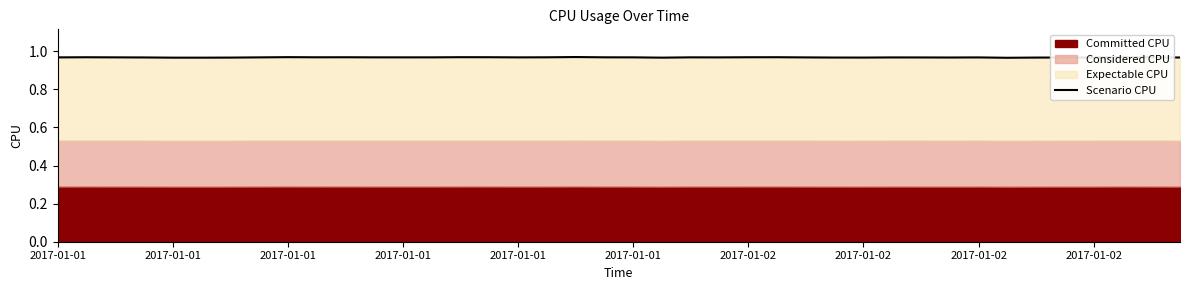

Reading left to right, what are all the values shown in this chart?

1.0	1.0	1.0	1.0	1.0	1.0	1.0	1.0	1.0	1.0	1.0	1.0	1.0	1.0	1.0	1.0	1.0	1.0	1.0	1.0	1.0	1.0	1.0	1.0	1.0	1.0	1.0	1.0	1.0	1.0	1.0	1.0	1.0	1.0	1.0	1.0	1.0	1.0	1.0	1.0